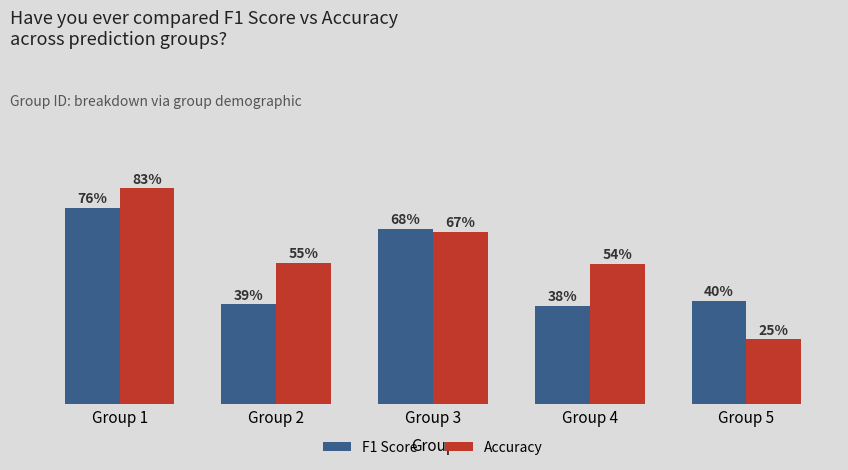

Does the chart contain stacked bars?

No